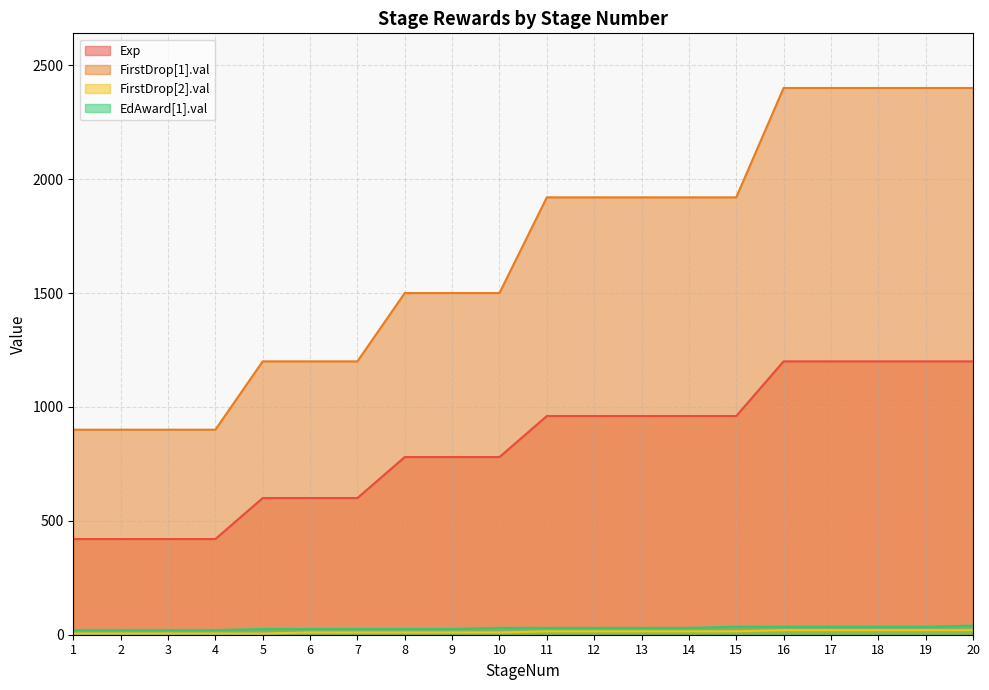

True or false: EdAward[1].val and Exp cross at least once.

False